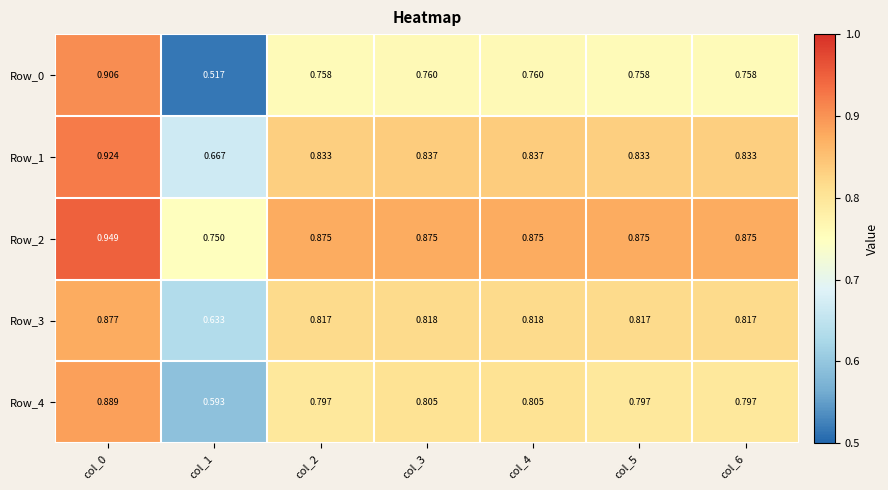

Is the value of Row_1 at col_4 greater than the value of Row_2 at col_1?

Yes